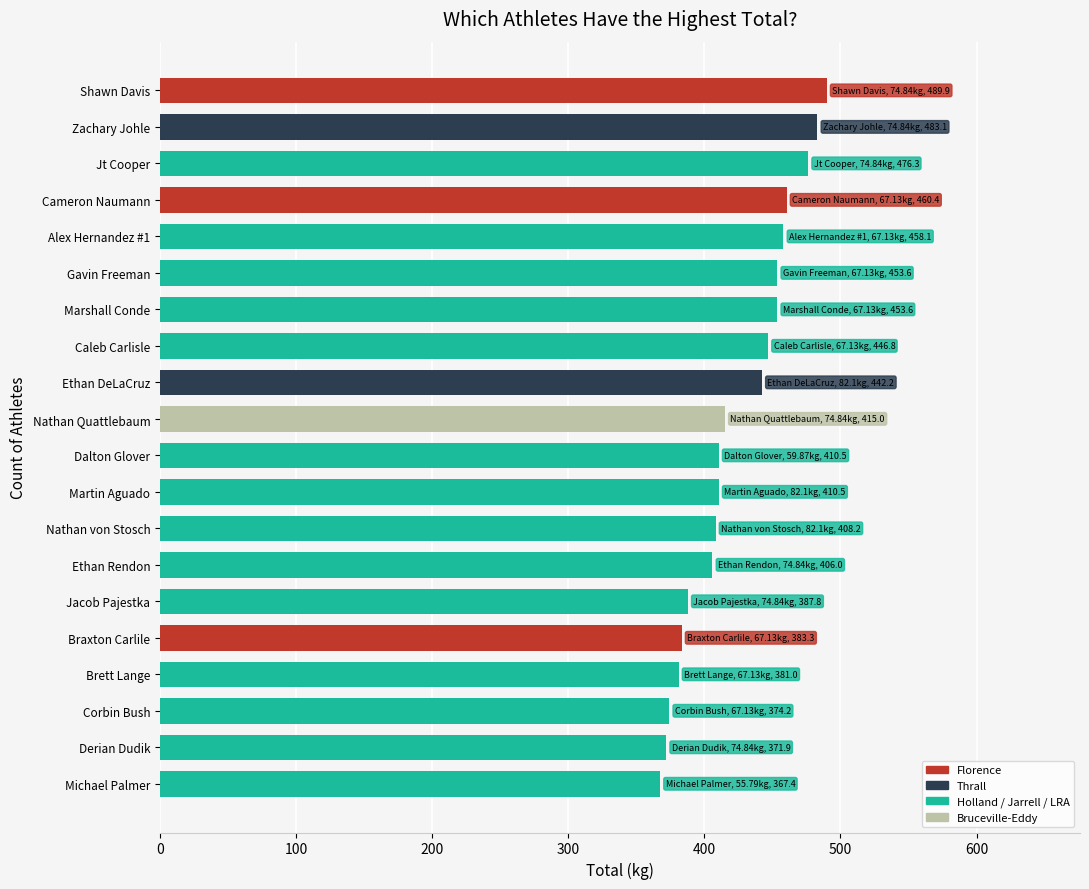

What value does the data have at Jacob Pajestka?

387.8